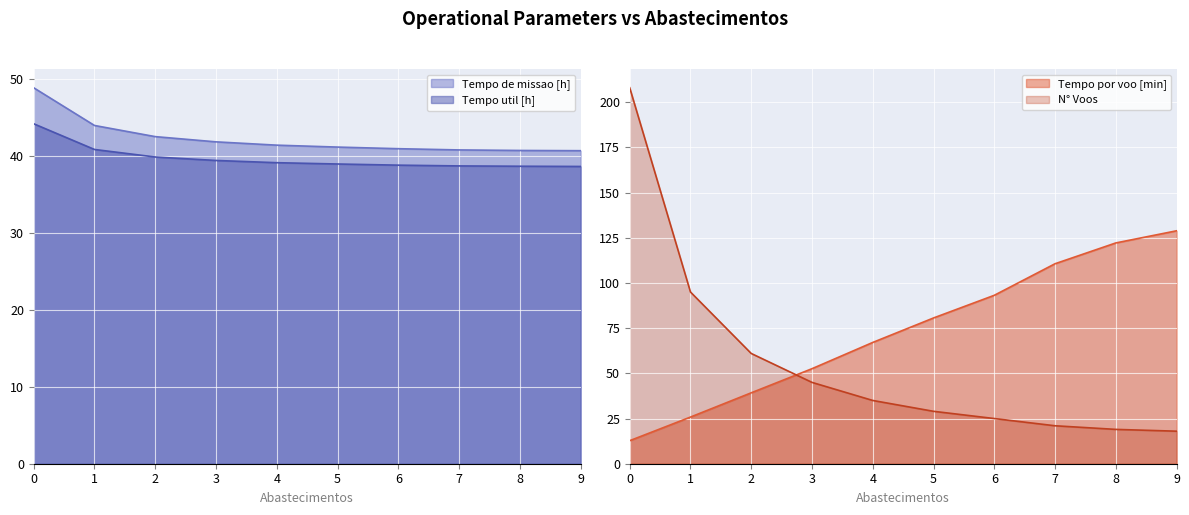

Which series has the widest spread of values?

Capacidade operacional [ha/h]